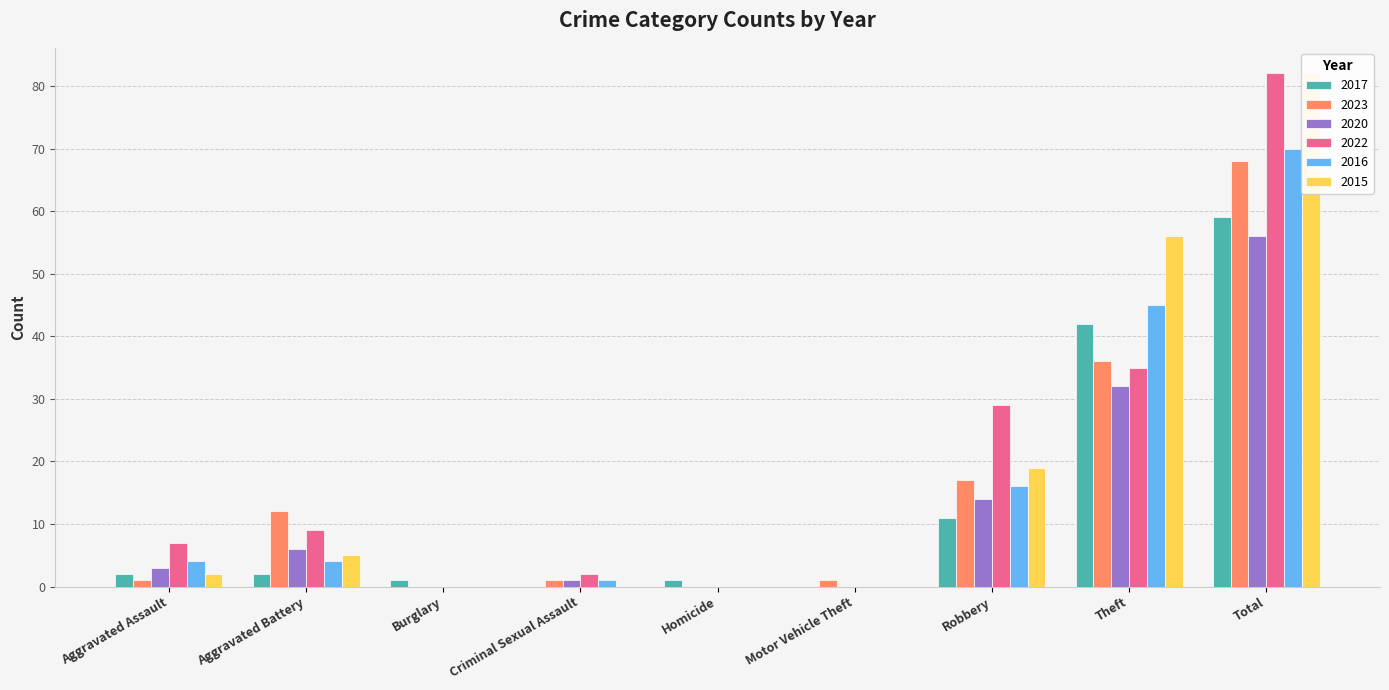

The 2020 series shows 32 at Theft. True or false?

True